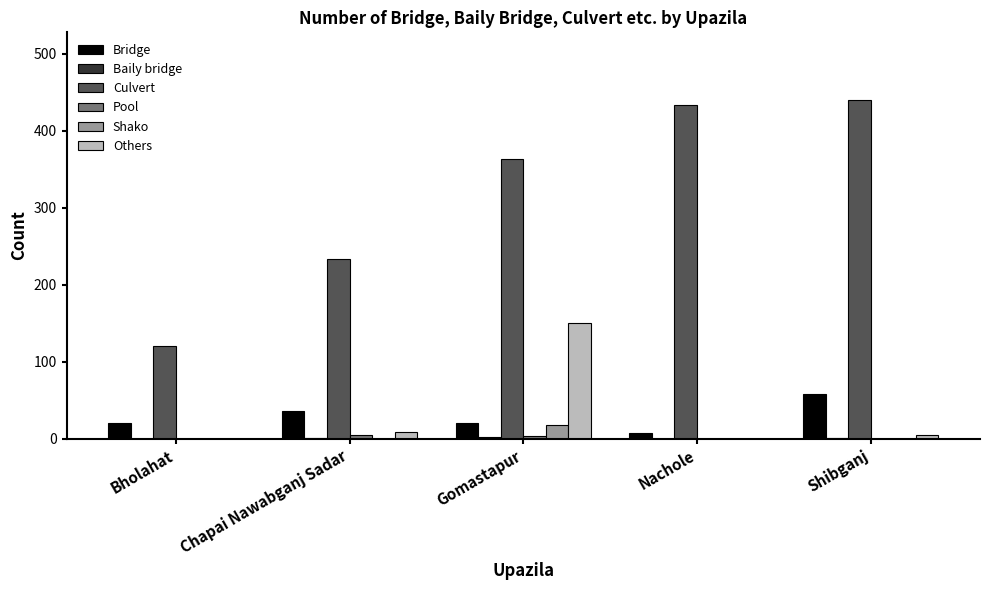

True or false: Others has a value of 0 at Bholahat.

True